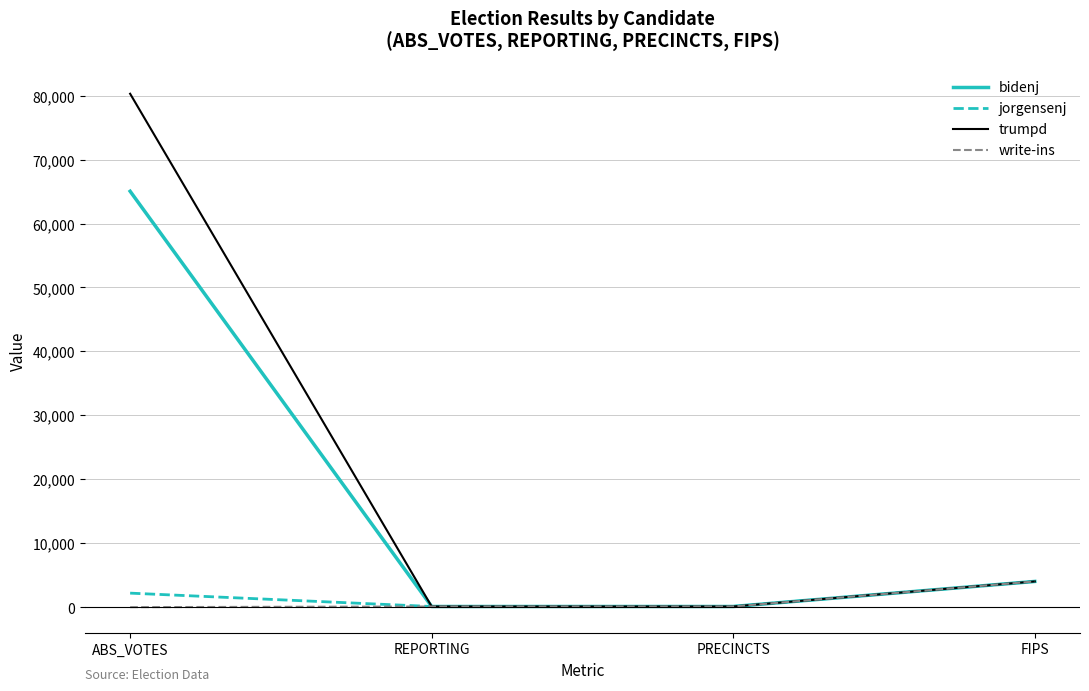

Is it true that write-ins equals 0 at ABS_VOTES?

True